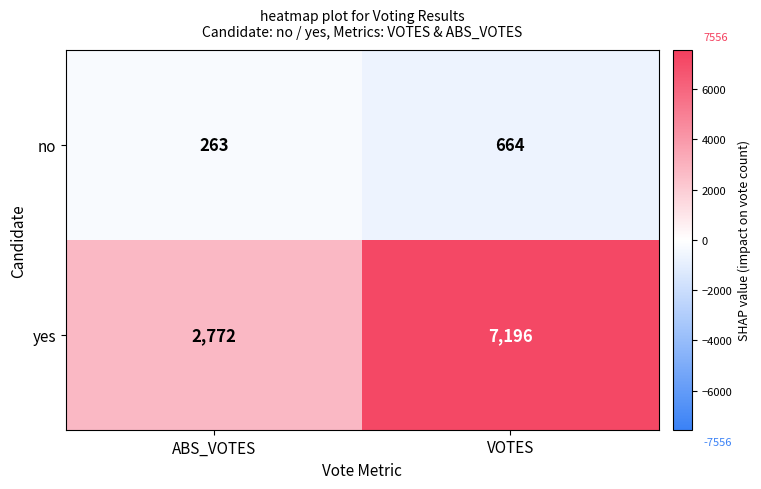

What is the difference between the highest and lowest values at VOTES?

6532